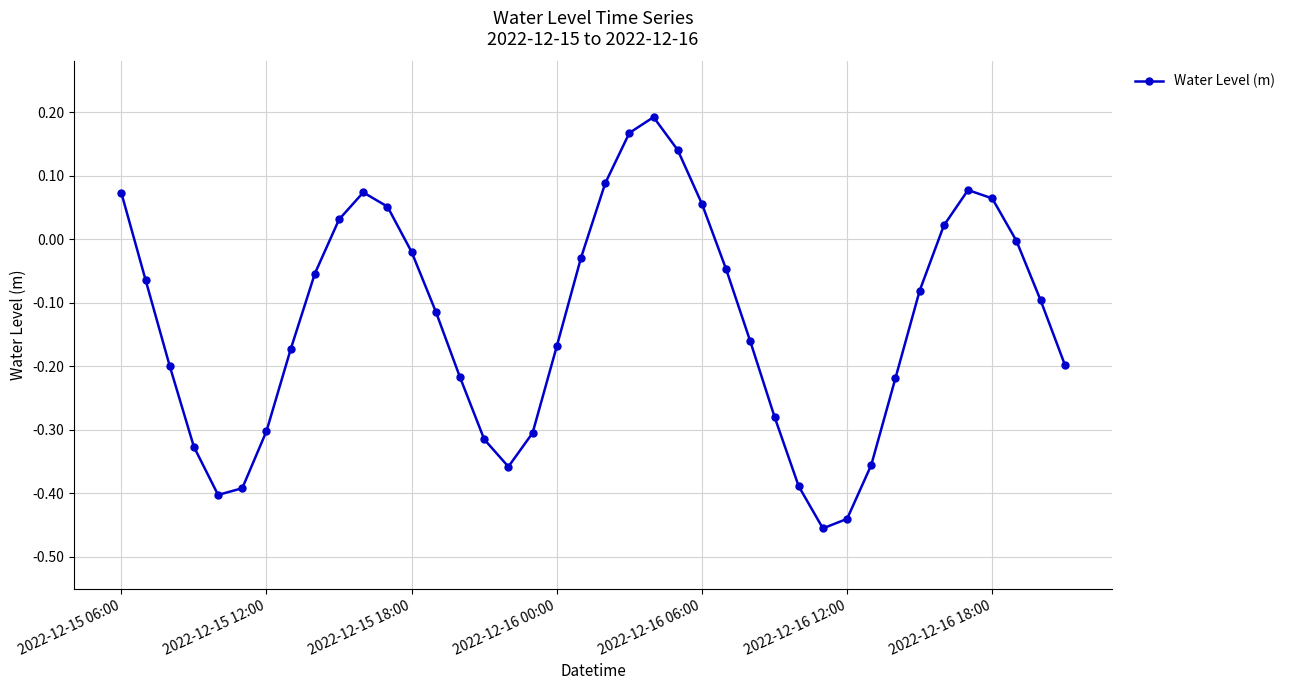

What is the difference between the maximum and second lowest values?

0.6